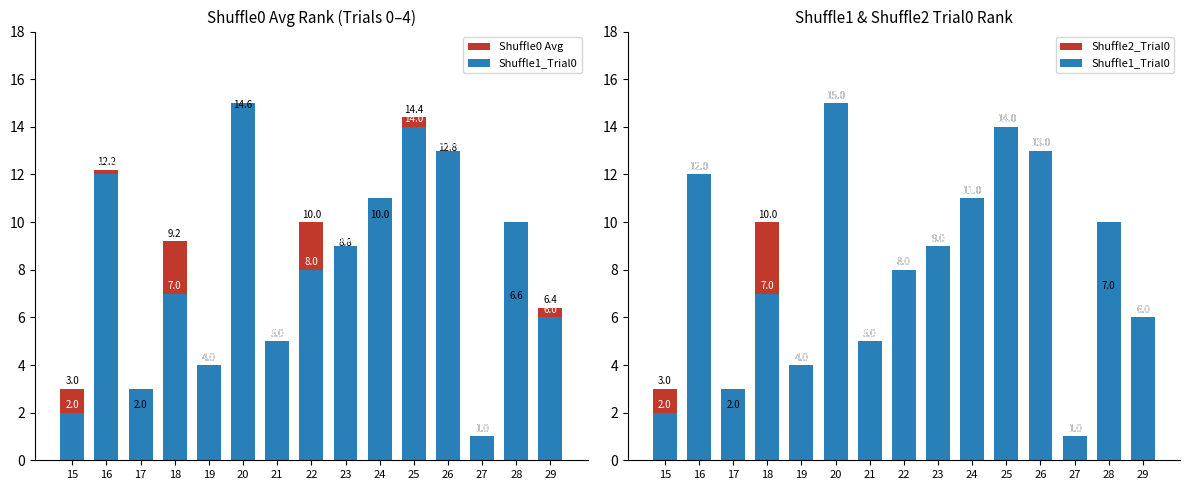

What is the value of the Shuffle2_Trial0 bar at the 6th from the left?

15.0